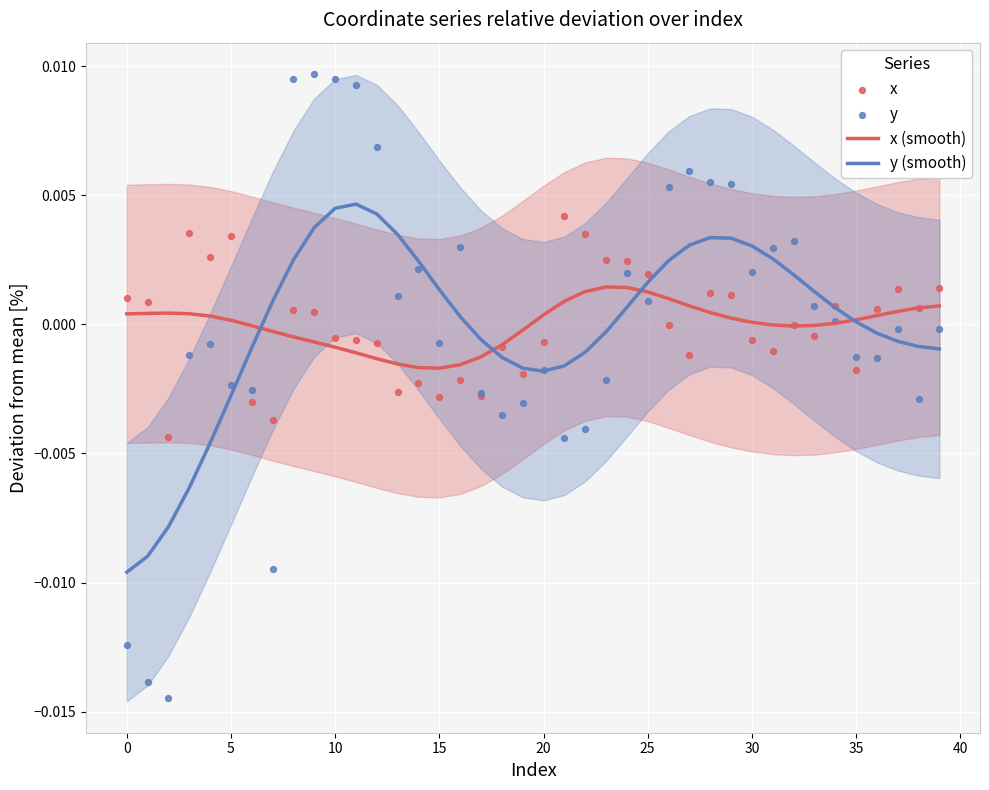

Which series contains the lowest Y value?

y